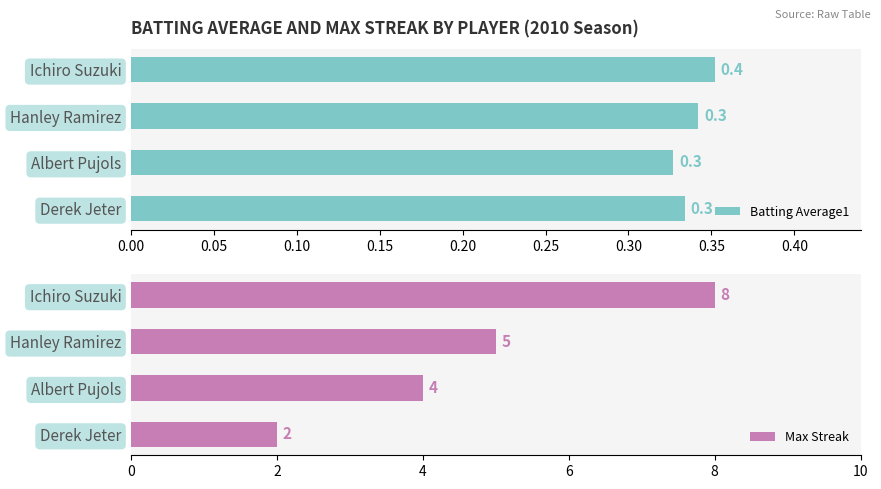

What are all the series names shown in the legend?

Batting Average1, Max Streak